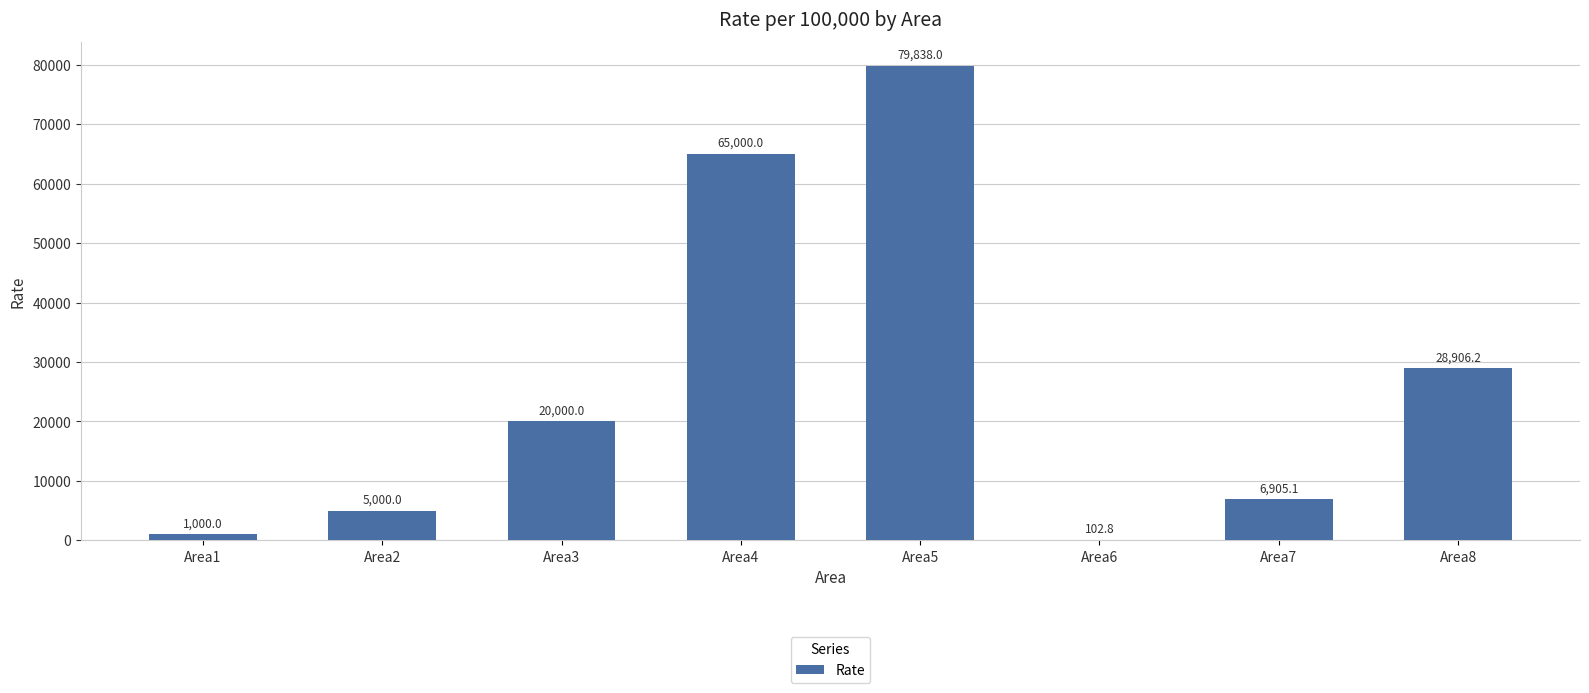

Which label corresponds to the largest value in the chart?

Area5